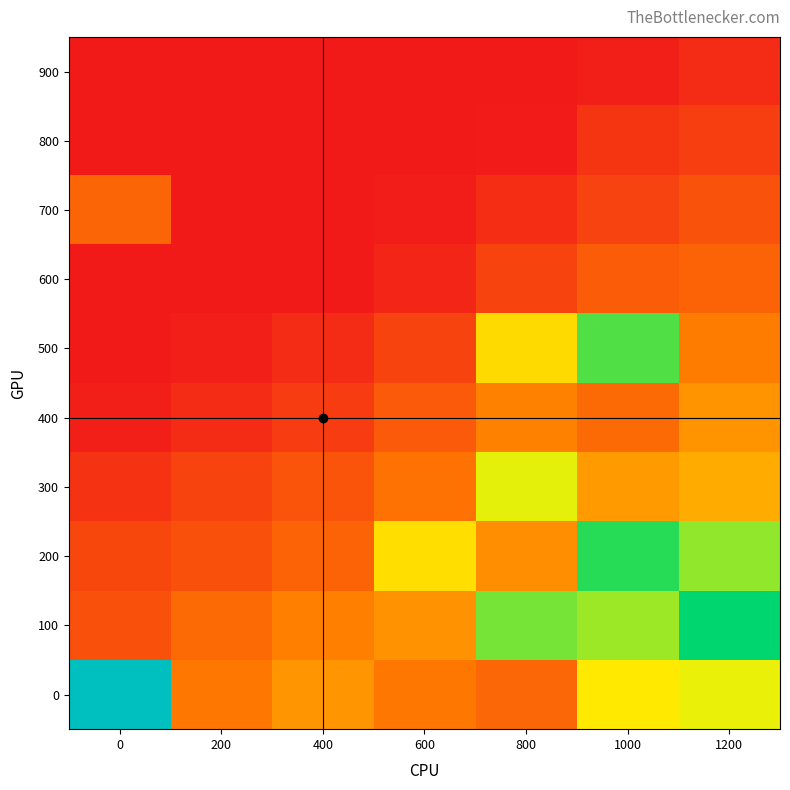

At how many categories does at least one series exceed 340?

1